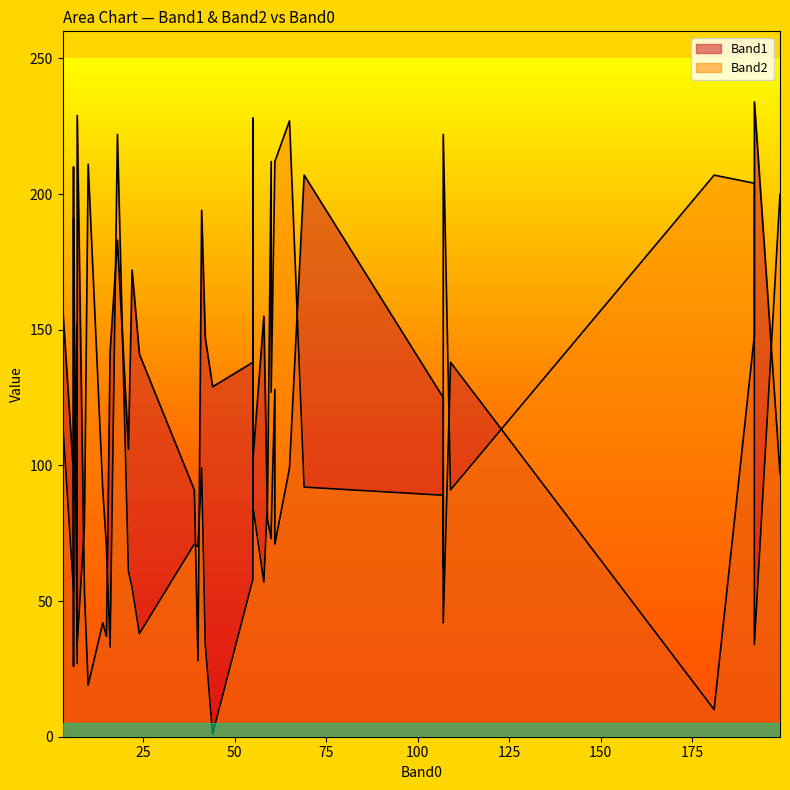

List the series in order of their overall mean, highest first.

Band2, Band1